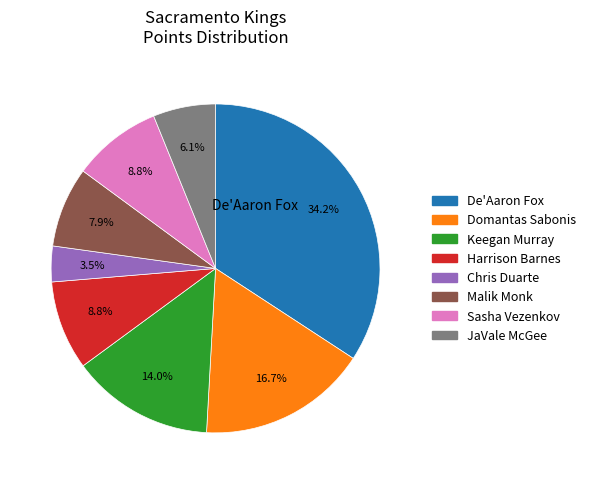

Is there any slice that represents more than half of the pie?

No